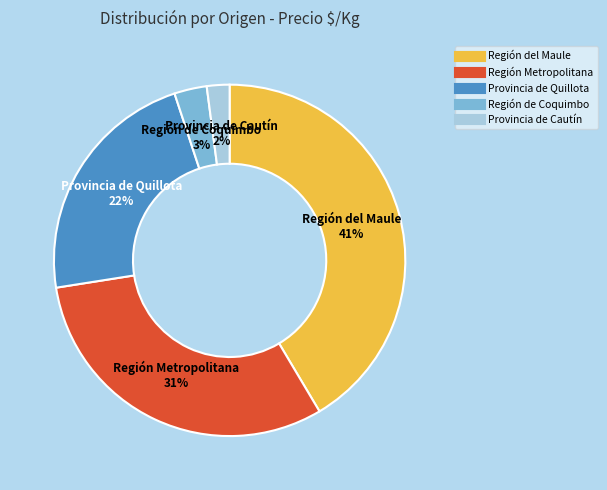

To the nearest percent, what is the difference between the largest and smallest slice percentages?

39%